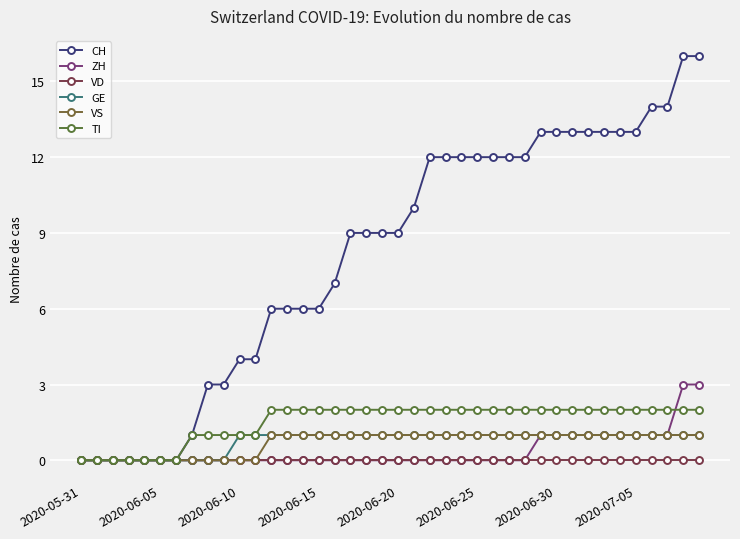

Is this an area chart (filled region under the line)?

No